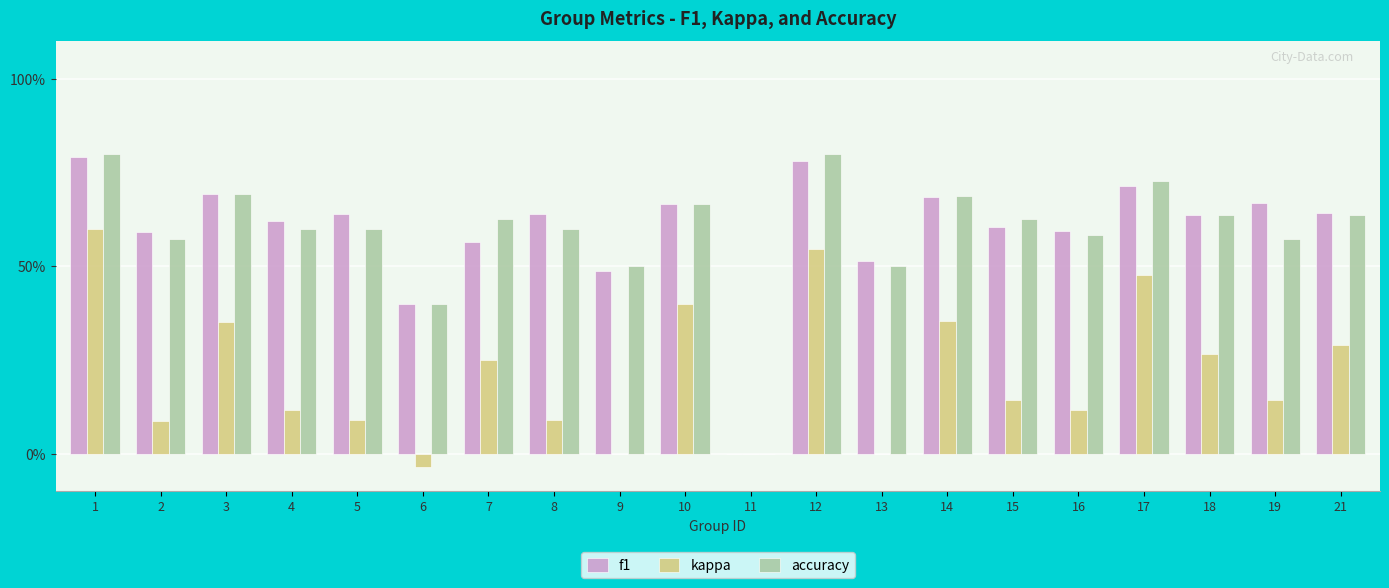

Which series changed the most between 3 and 17?

kappa